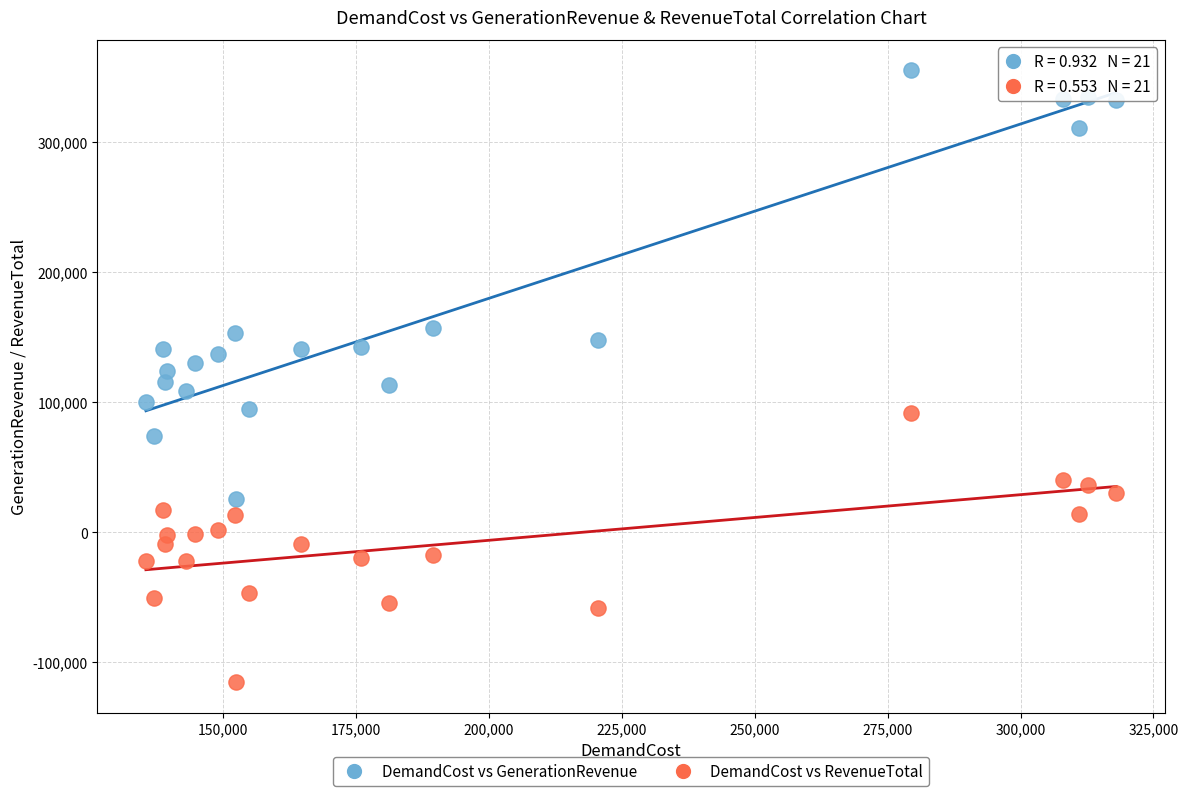

What are all the series names shown in the legend?

DemandCost vs GenerationRevenue, DemandCost vs RevenueTotal